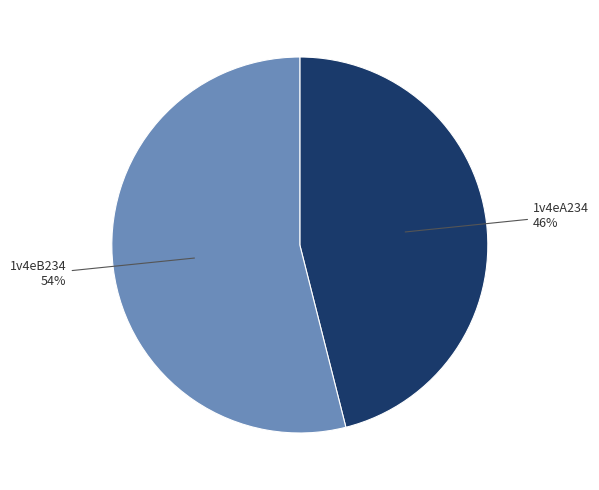

How many slices are in this pie chart?

2